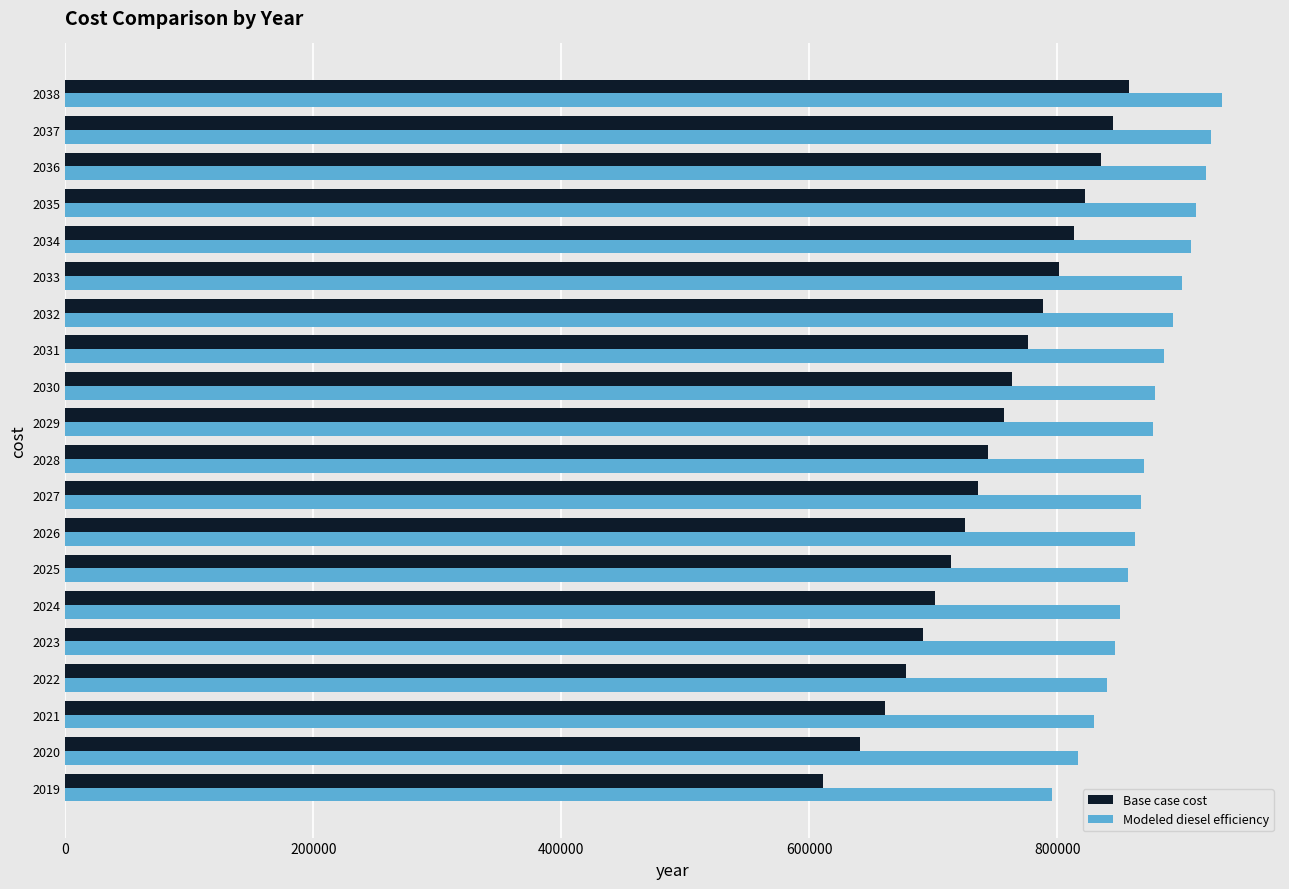

What is the lowest value of the Base case cost series?

611285.2